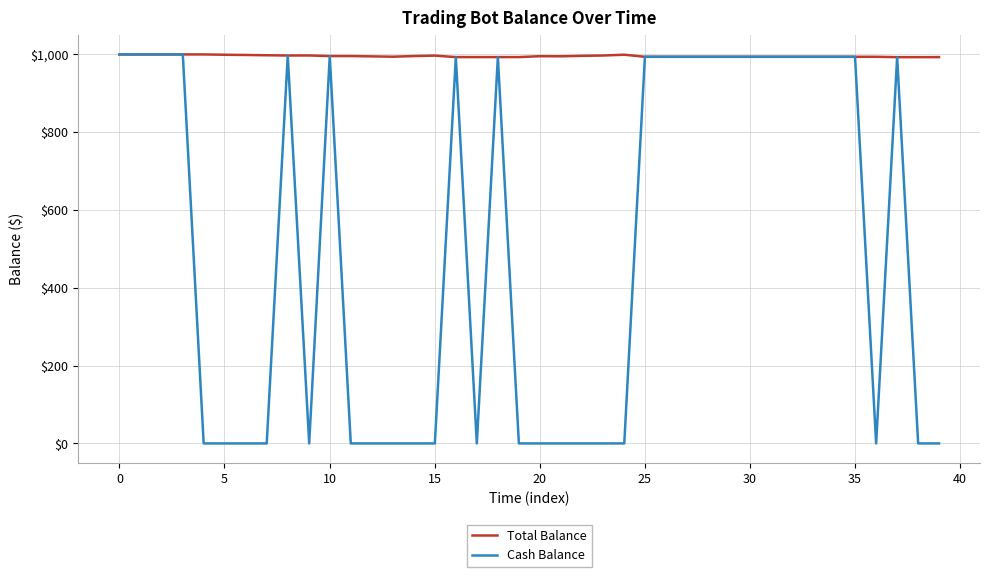

Which series has the largest total across all categories?

Total Balance